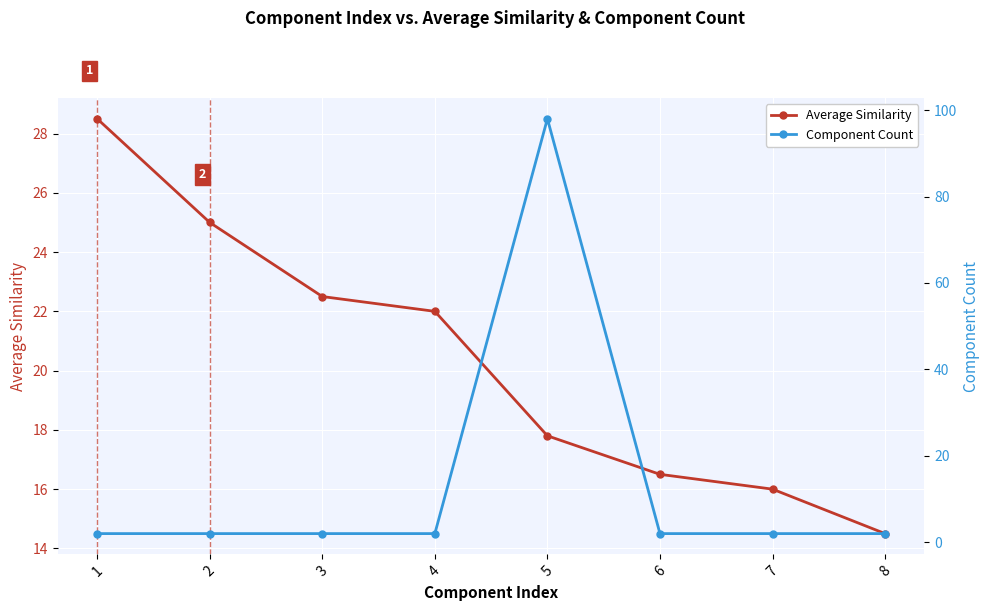

How many lines are shown in the chart?

2